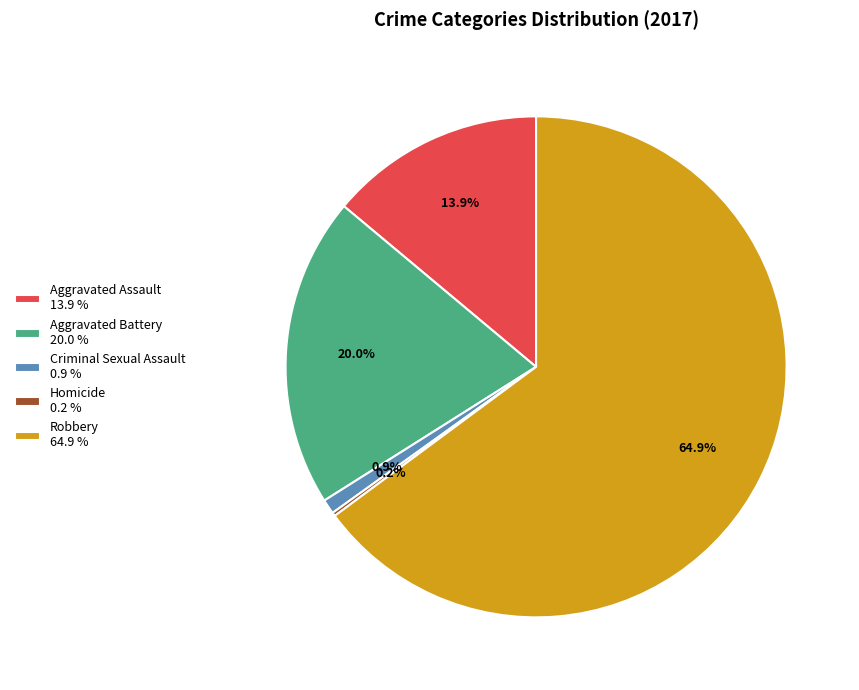

What is the largest slice in the pie chart?

Robbery